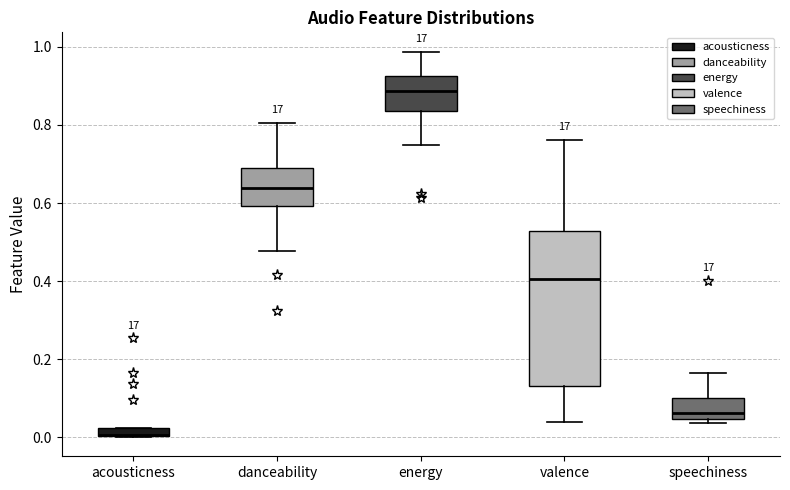

Comparing the boxes themselves (not the whiskers), which one is the tallest?

valence